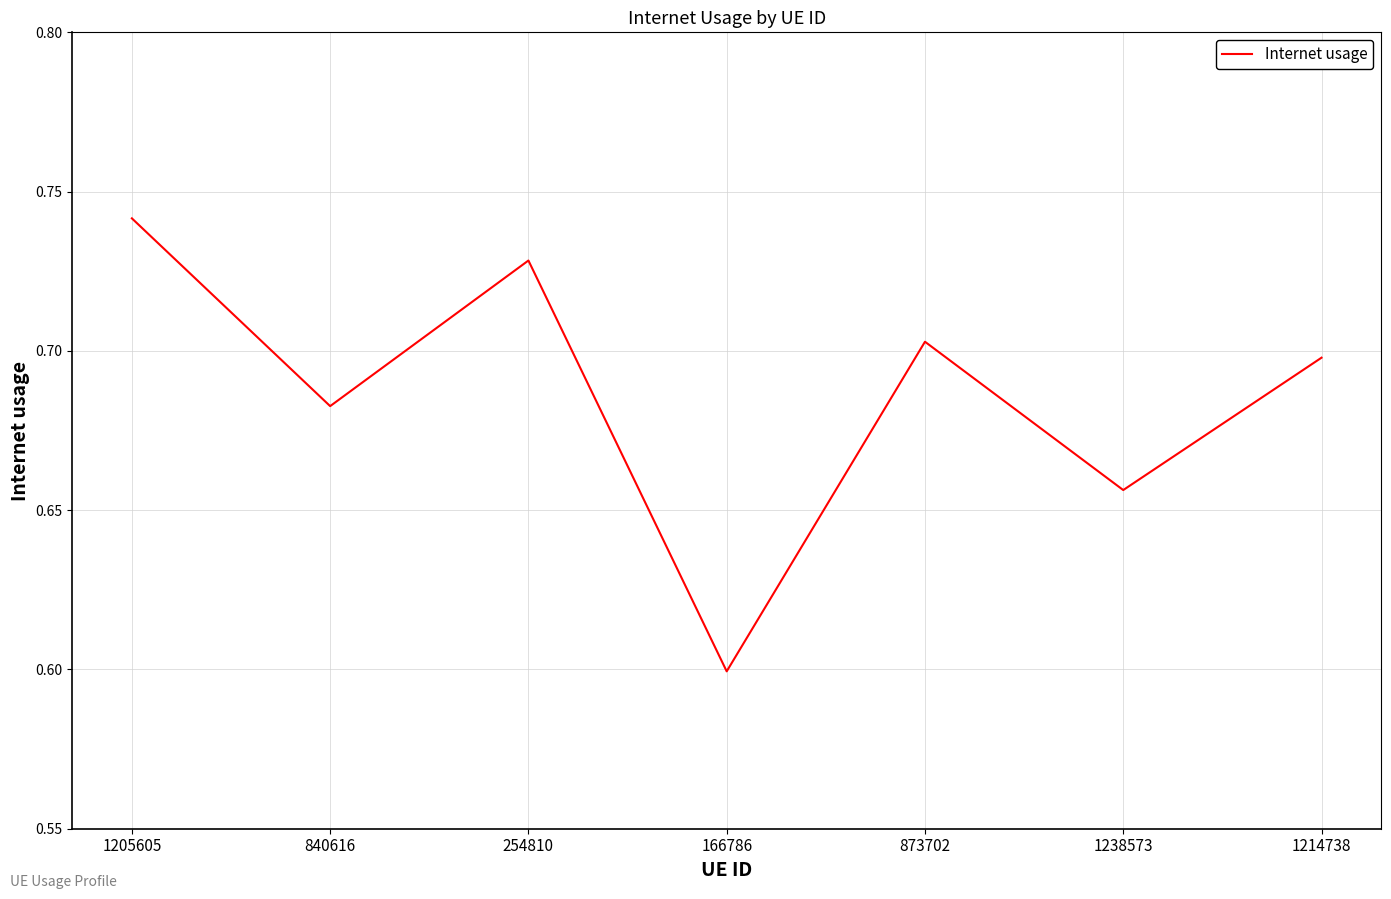

Count the values in the range 0 to 1.

7